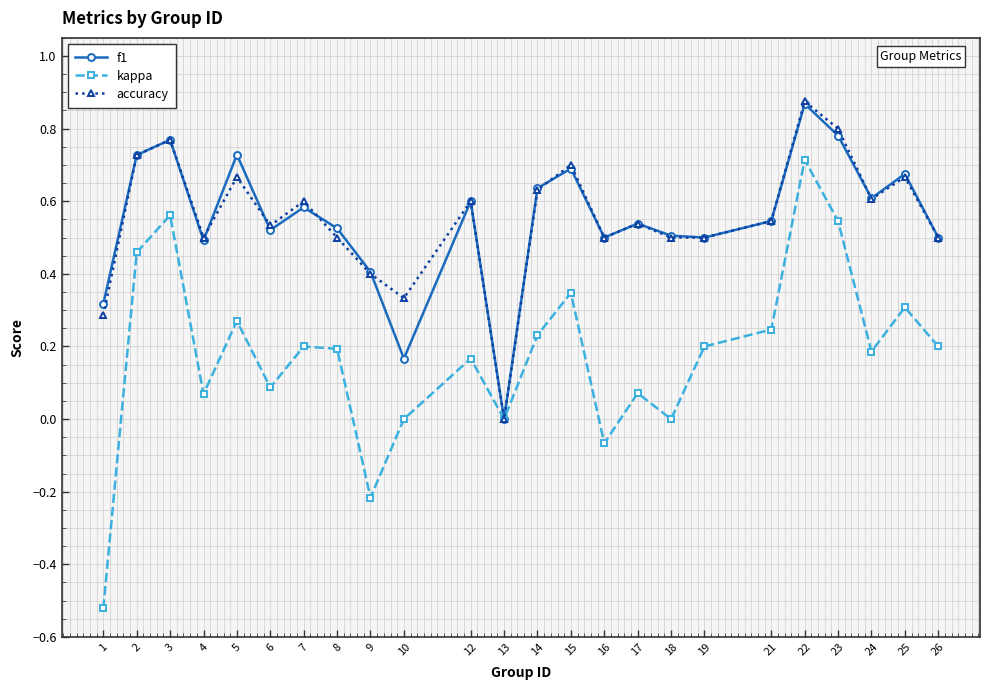

Is the value of kappa at 10 greater than the value of accuracy at 18?

No